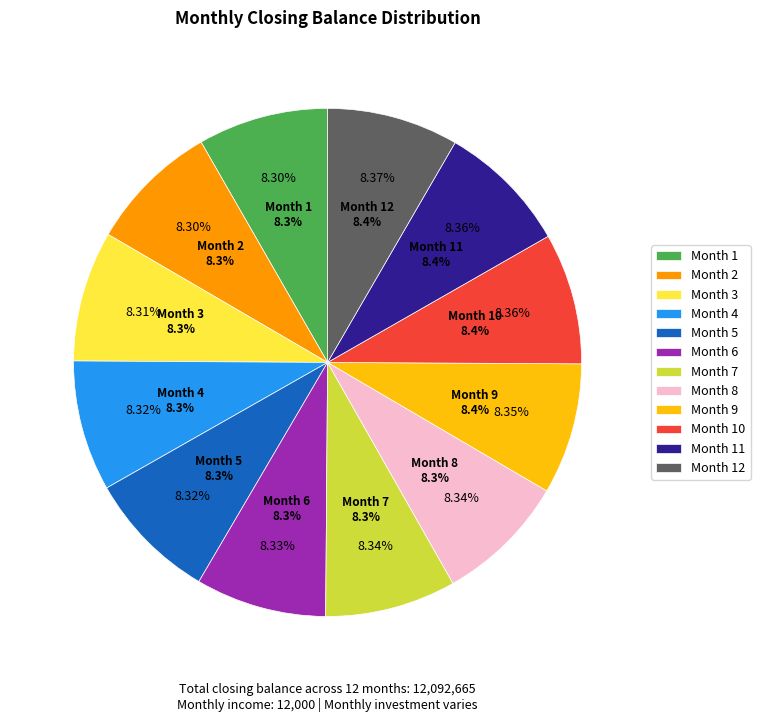

How many slices are in this pie chart?

12